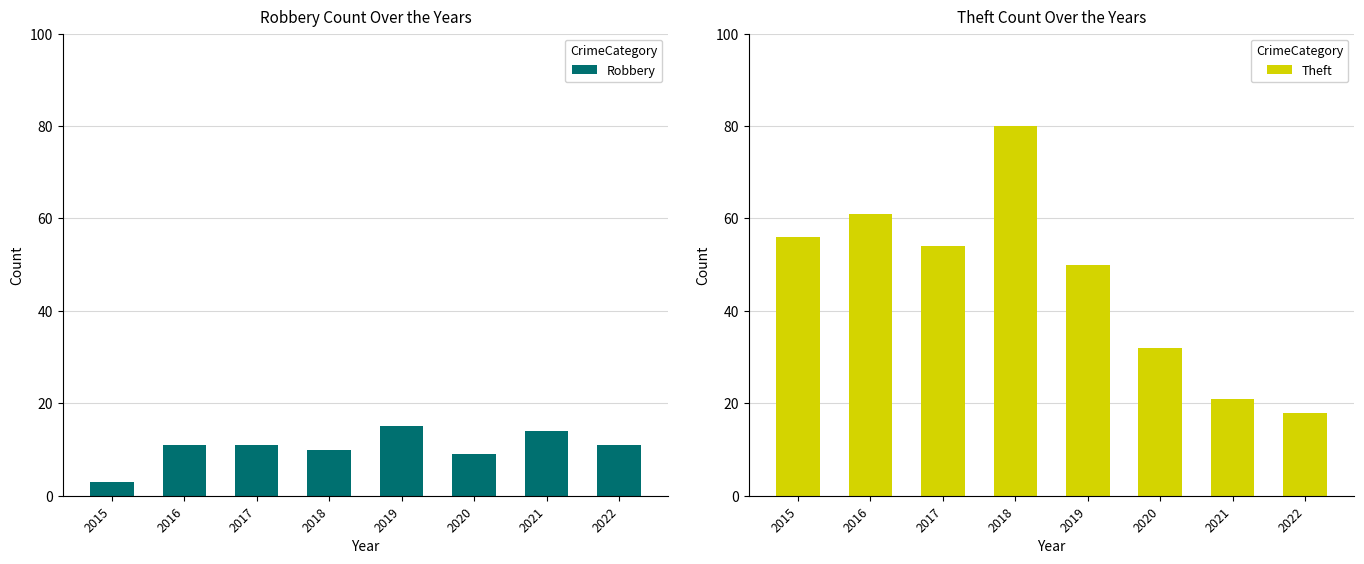

What is the value of the Theft bar at the 8th from the left?

18